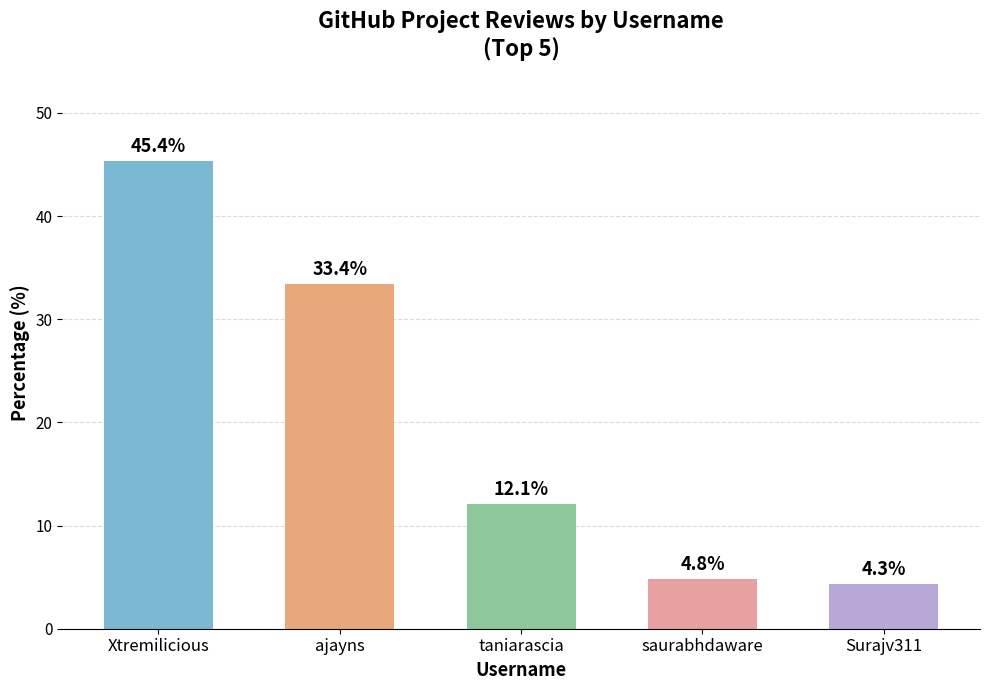

Is it true that the value at ajayns is 10.4?

False